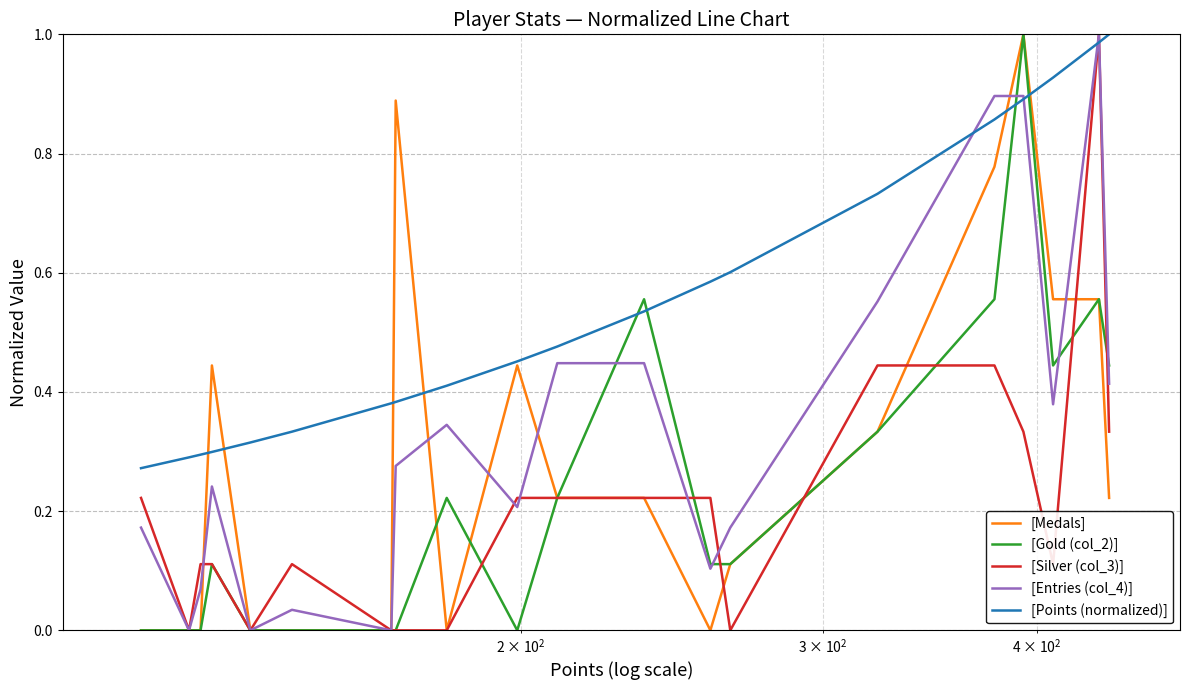

Which series has the largest total across all categories?

[Points (normalized)]